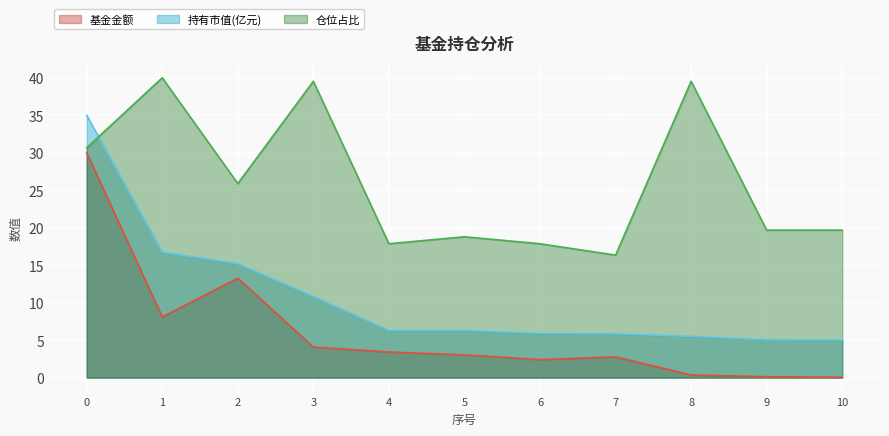

Does the chart display data point markers on the line(s)?

No